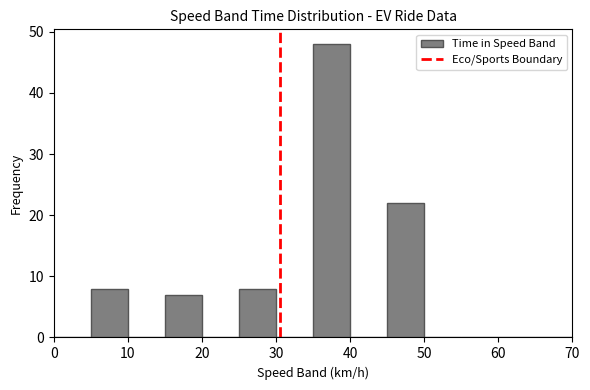

Reading left to right, list every bar in this chart as the range it spans on the x-axis followed by its height. The values are not printed on the chart, so give them approximately, as read against the axis.

0 to 5: 0
5 to 10: 8
10 to 15: 0
15 to 20: 7
20 to 25: 0
25 to 30: 8
30 to 35: 0
35 to 40: 48
40 to 45: 0
45 to 50: 22
50 to 55: 0
55 to 60: 0
60 to 65: 0
65 to 70: 0